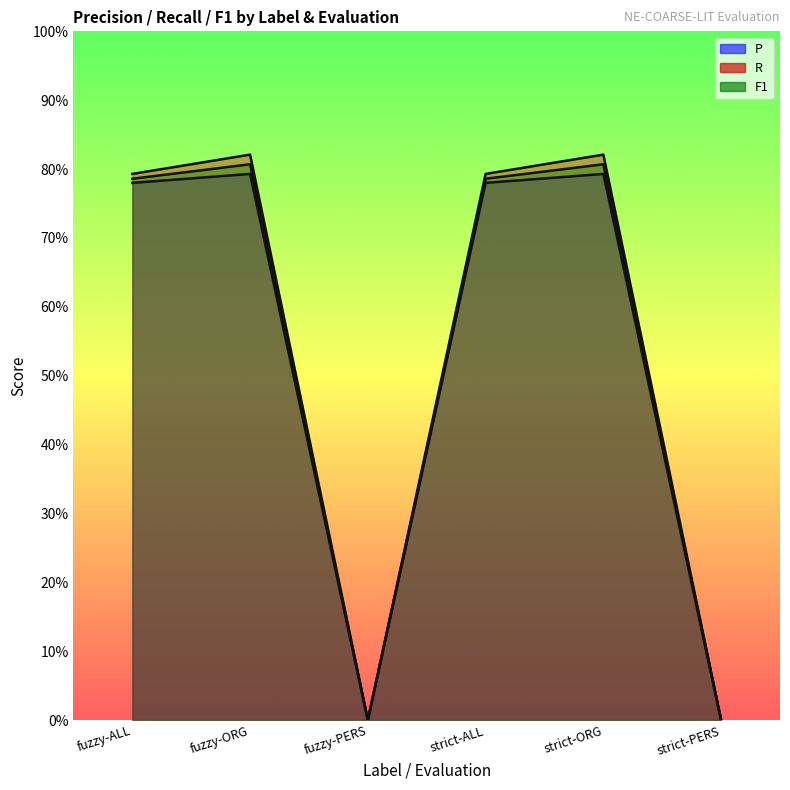

How many data points in R are above 0?

4